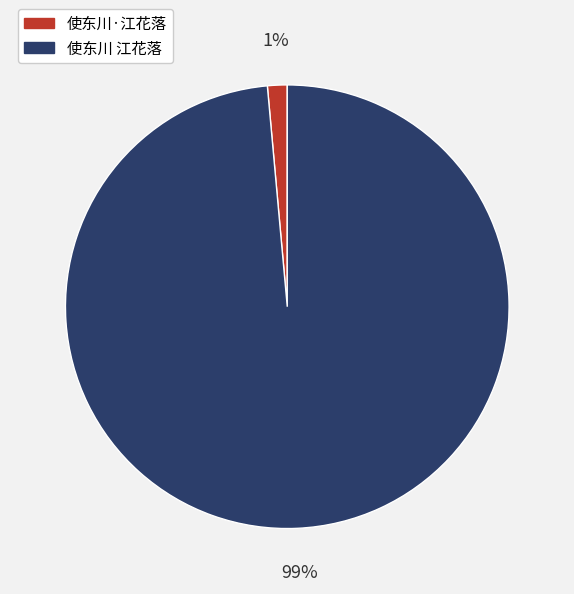

Is it true that 使东川 江花落 is 99% of the pie?

True